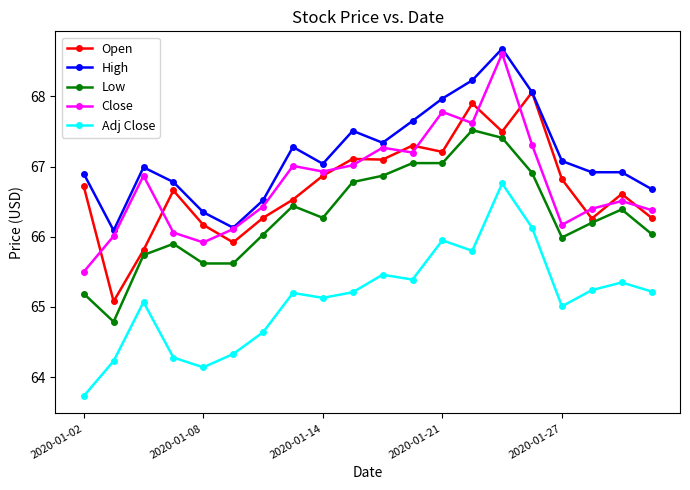

What is the lowest value of the Close series?

65.5